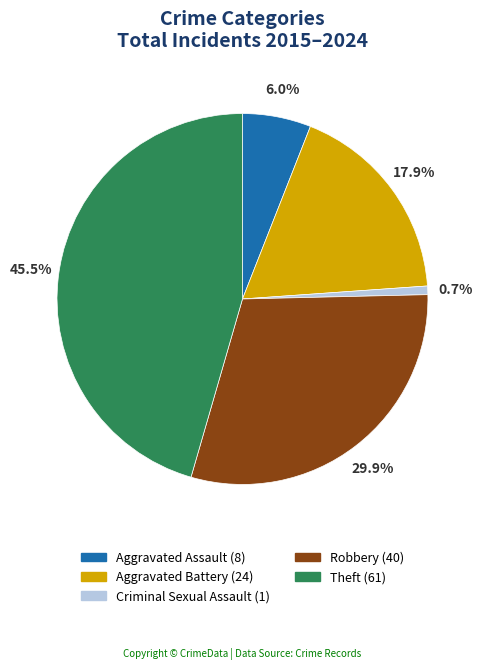

How many segments does this pie chart have?

5